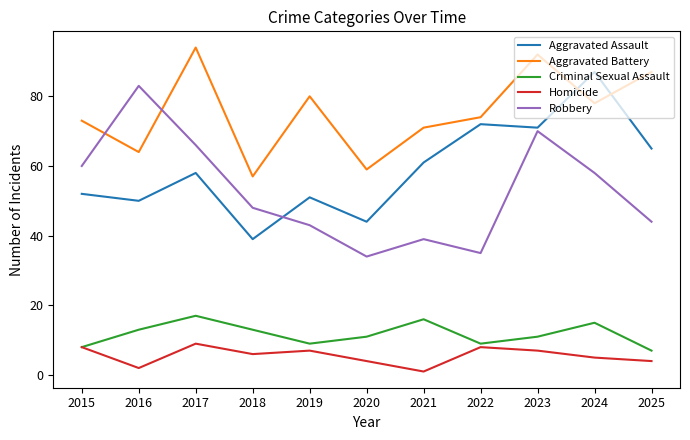

Reading left to right, what are all the values shown in this chart?

Aggravated Assault: 2015=52	2016=50	2017=58	2018=39	2019=51	2020=44	2021=61	2022=72	2023=71	2024=87	2025=65
Aggravated Battery: 2015=73	2016=64	2017=94	2018=57	2019=80	2020=59	2021=71	2022=74	2023=92	2024=78	2025=87
Criminal Sexual Assault: 2015=8	2016=13	2017=17	2018=13	2019=9	2020=11	2021=16	2022=9	2023=11	2024=15	2025=7
Homicide: 2015=8	2016=2	2017=9	2018=6	2019=7	2020=4	2021=1	2022=8	2023=7	2024=5	2025=4
Robbery: 2015=60	2016=83	2017=66	2018=48	2019=43	2020=34	2021=39	2022=35	2023=70	2024=58	2025=44